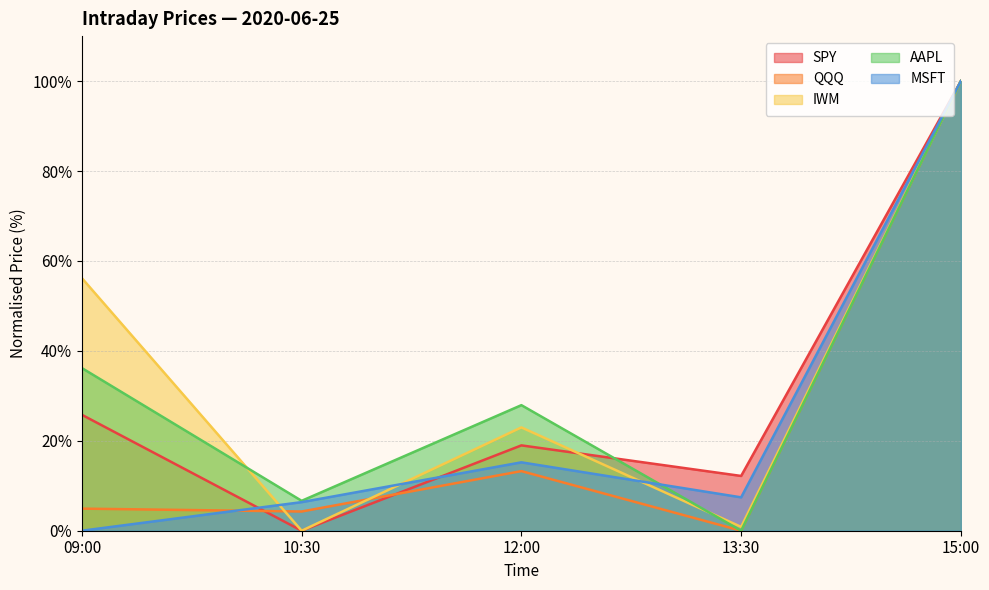

How many distinct data groups are displayed?

5